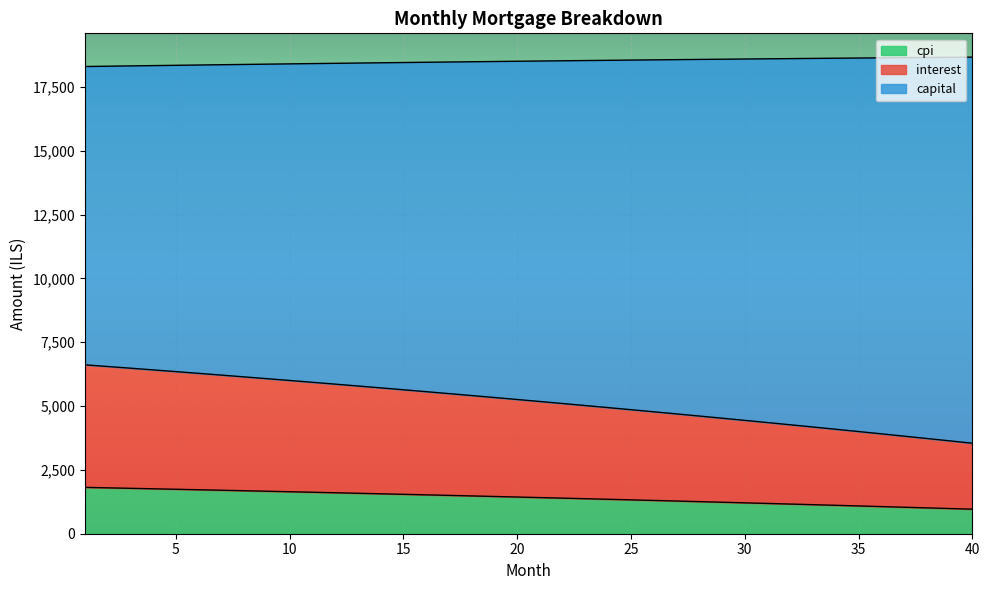

What is the difference between the highest and lowest values at 15?

16913.5